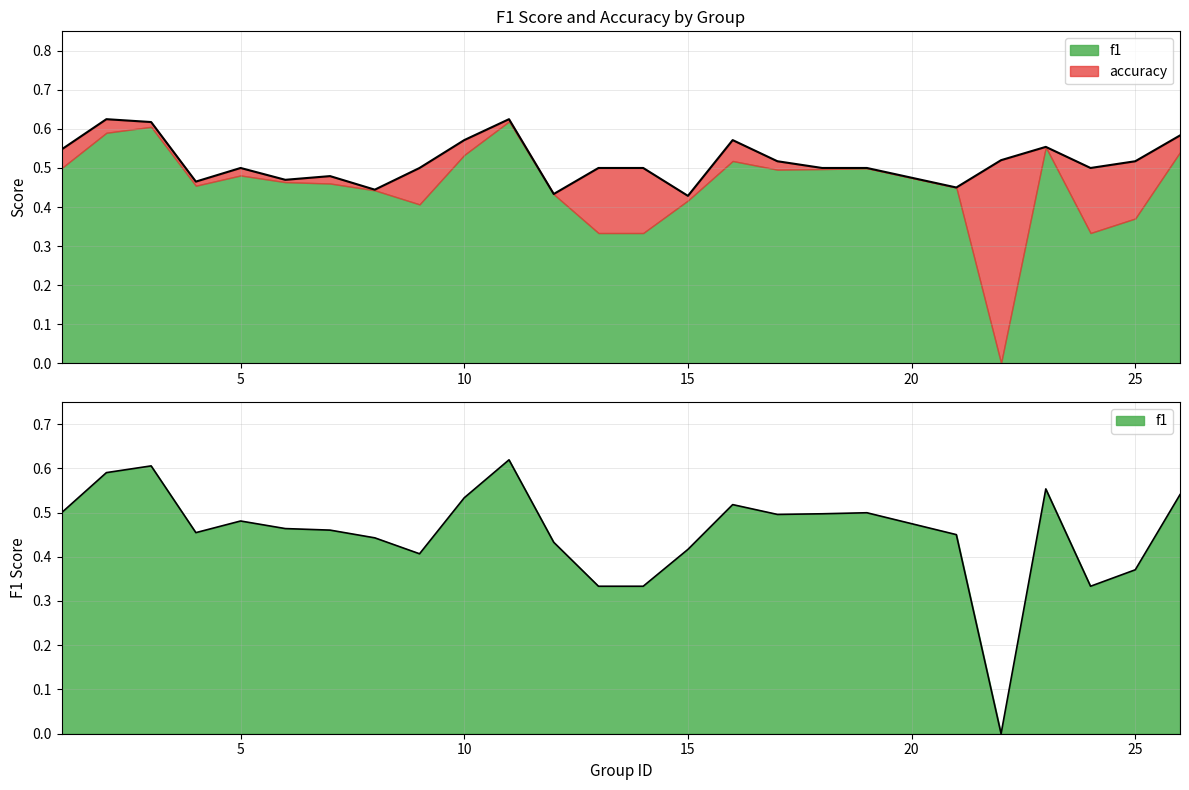

How many distinct data groups are displayed?

2